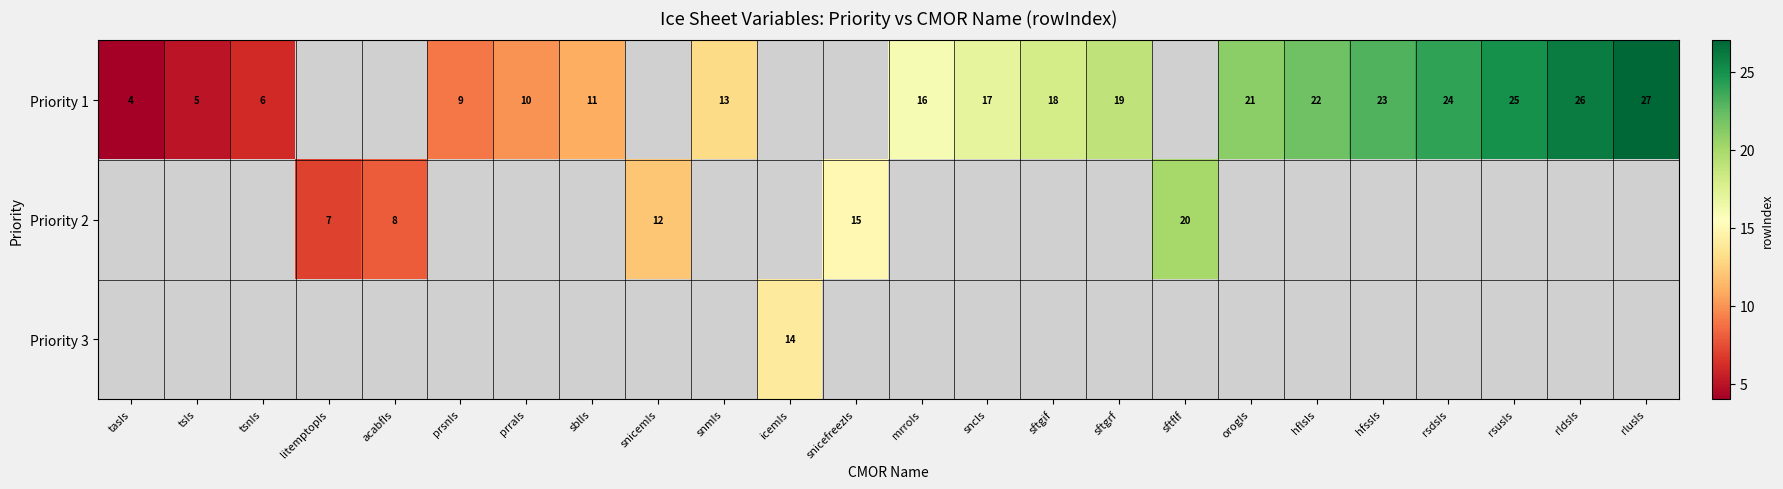

The Priority 1 series shows 6 at mrroIs. True or false?

False